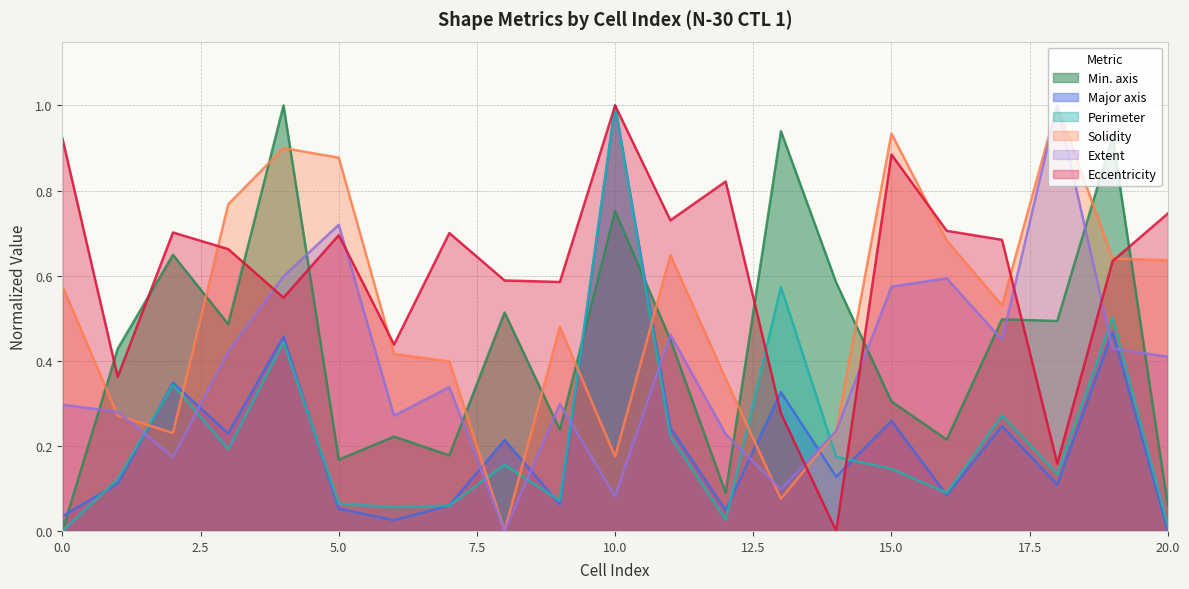

What is the average value of the Perimeter series?

0.2